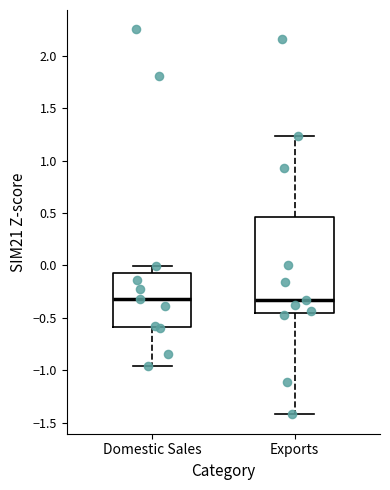

Reading left to right, read every box against the y-axis: the position of its median line, the range the box covers, and the ends of its whiskers. The values are not printed on the chart, so give them approximately, as read against the axis.

Domestic Sales: median -0.30, box -0.60 to -0.05, whiskers -0.95 to 0.00
Exports: median -0.35, box -0.45 to 0.45, whiskers -1.40 to 1.25